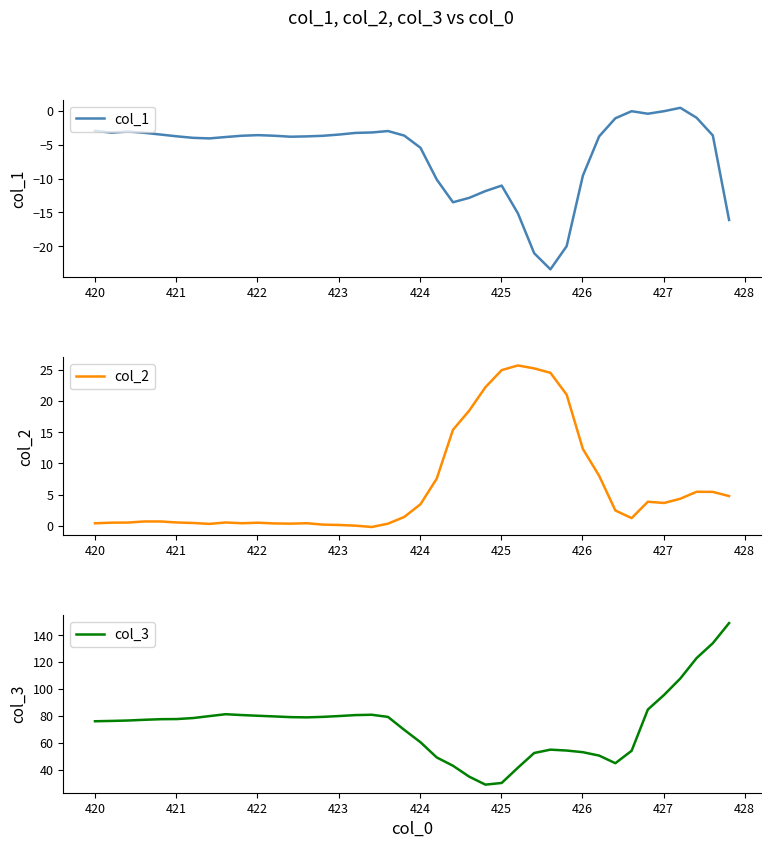

Which series has the widest spread of values?

col_3